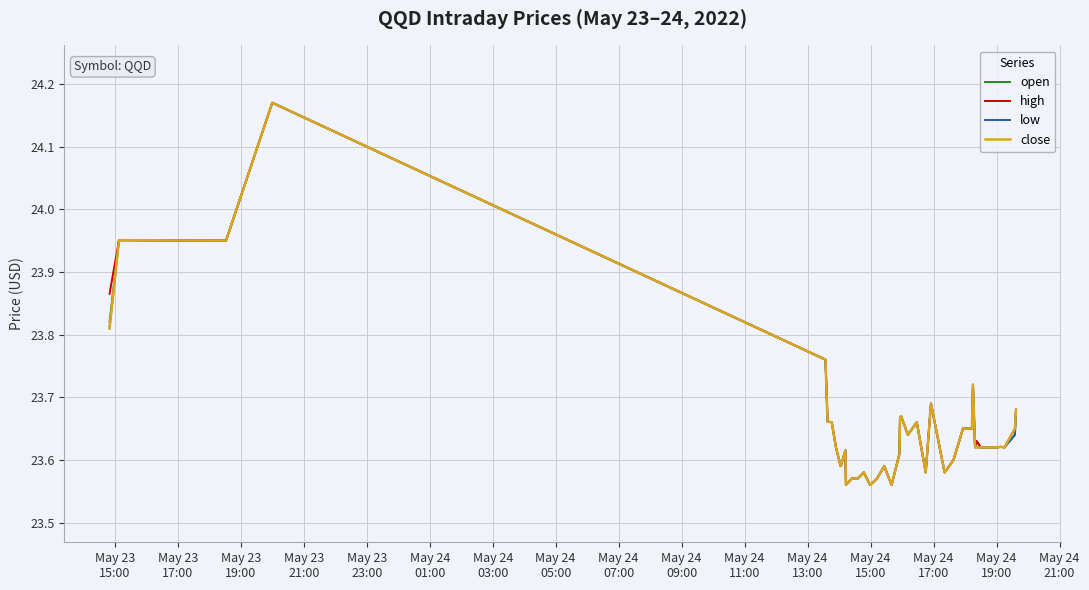

True or false: low and open intersect in this chart.

False